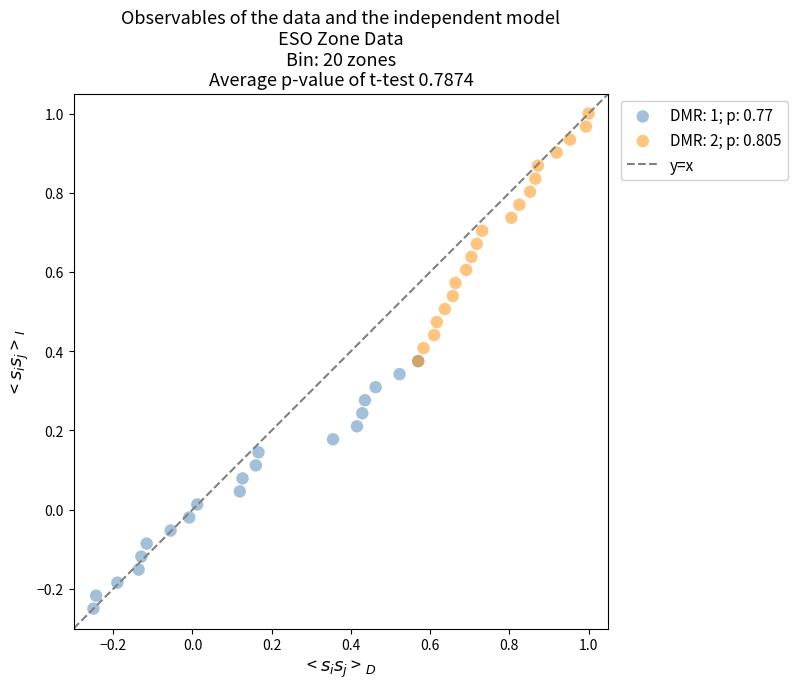

Which series contains the highest Y value?

DMR: 2; p: 0.805